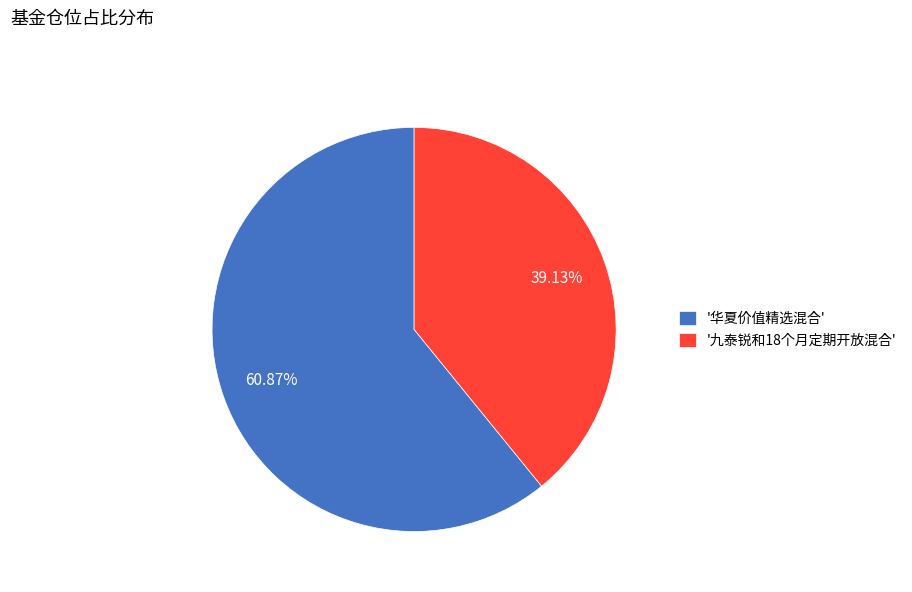

Is there a majority slice in this chart?

Yes